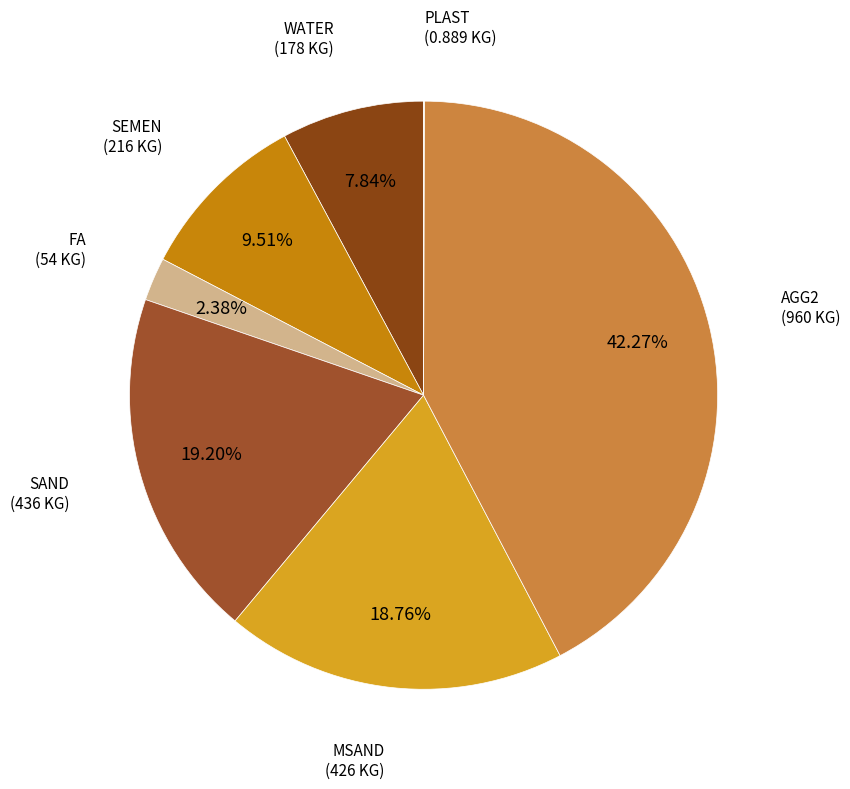

Combined, do WATER and SEMEN account for over 50%?

No